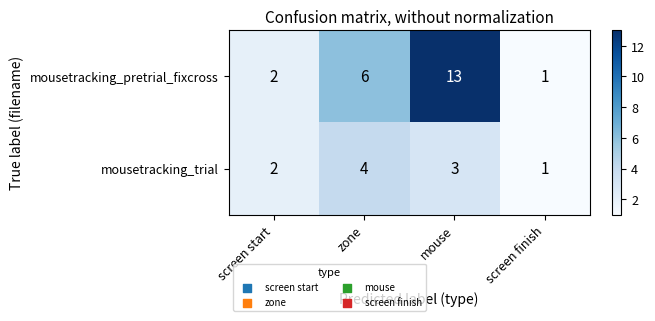

Count the mousetracking_trial values in the range 2 to 4.

3